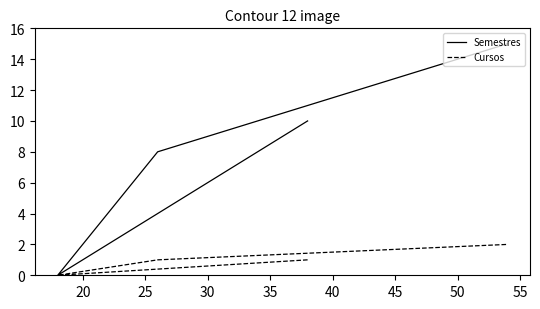

What is the difference between the maximum and minimum values in the Semestres series?

15